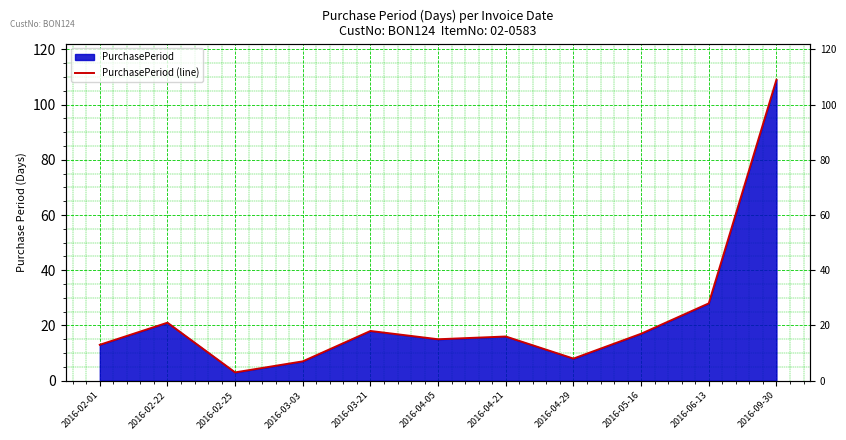

What is the label of the 1st point from the left?

2016-02-01